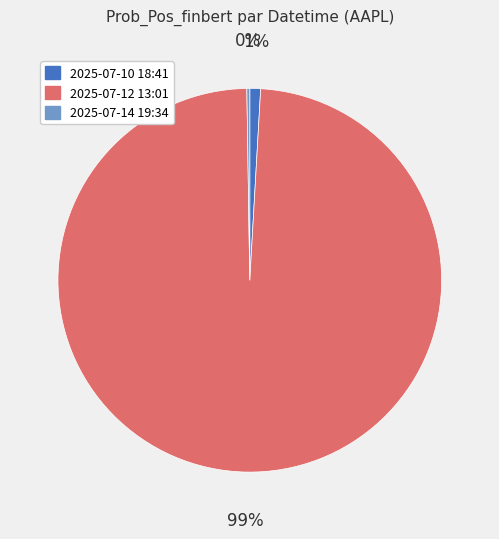

Which category has the biggest portion of the pie?

2025-07-12 13:01